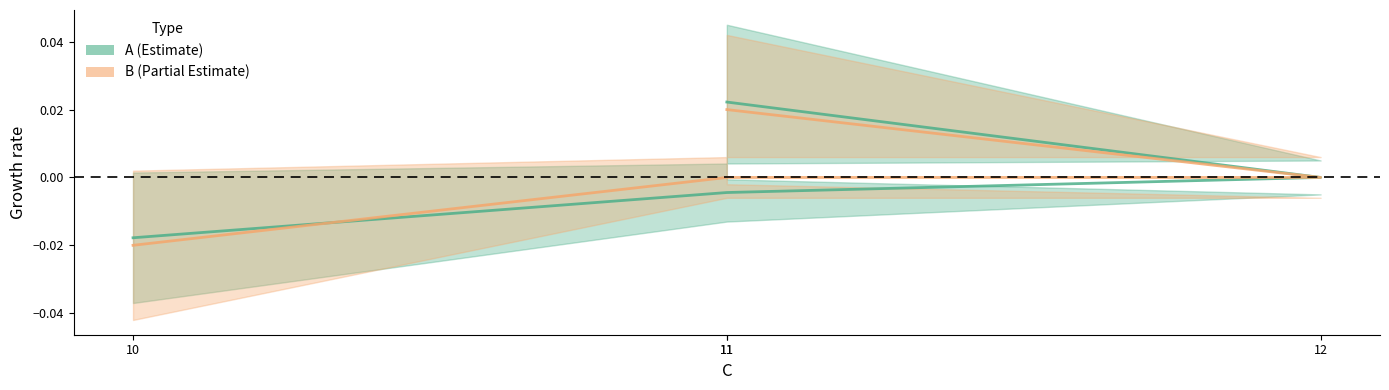

Rank the series at 10 from lowest to highest value.

B, A